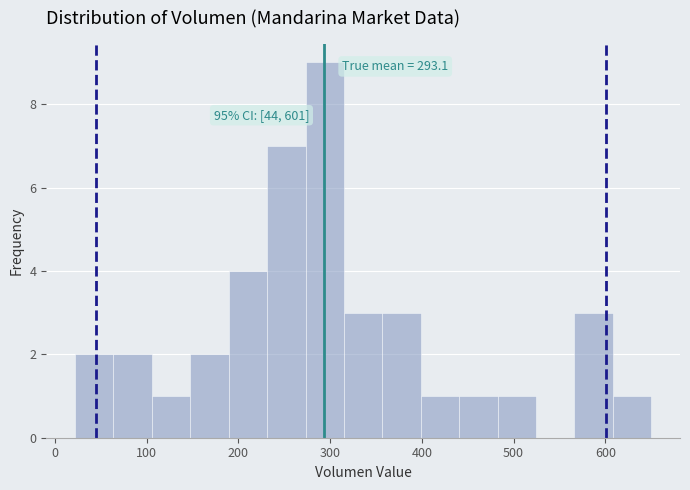

Over which range of the x-axis is the bar tallest?

270 to 320